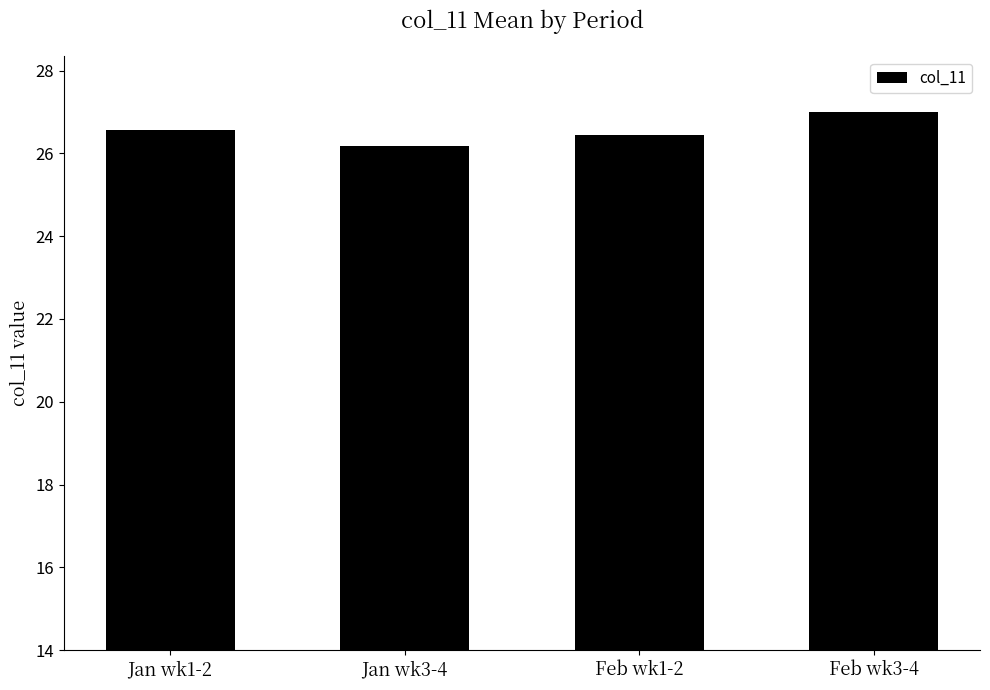

Between Feb wk3-4 and Jan wk1-2, which is larger?

Feb wk3-4